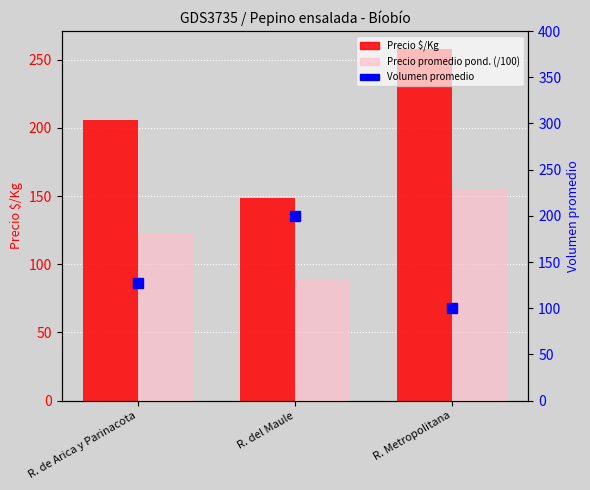

At which category is the sum across all series the highest?

R. Metropolitana